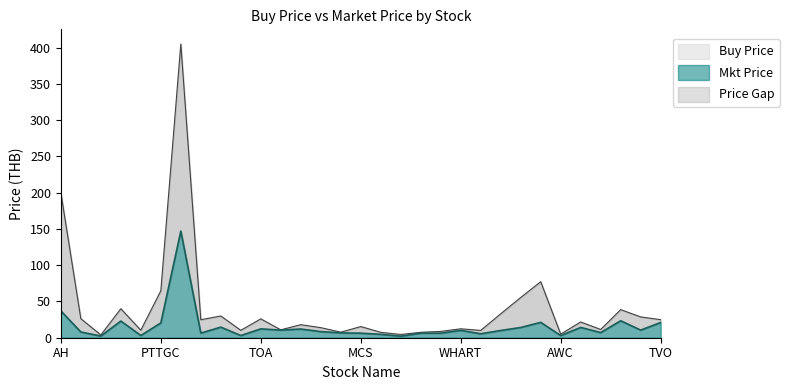

True or false: Mkt Price has more than 2 interior local peaks.

True